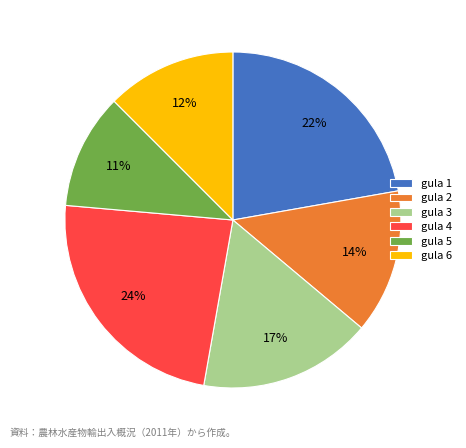

Which category has the smallest portion of the pie?

gula 5